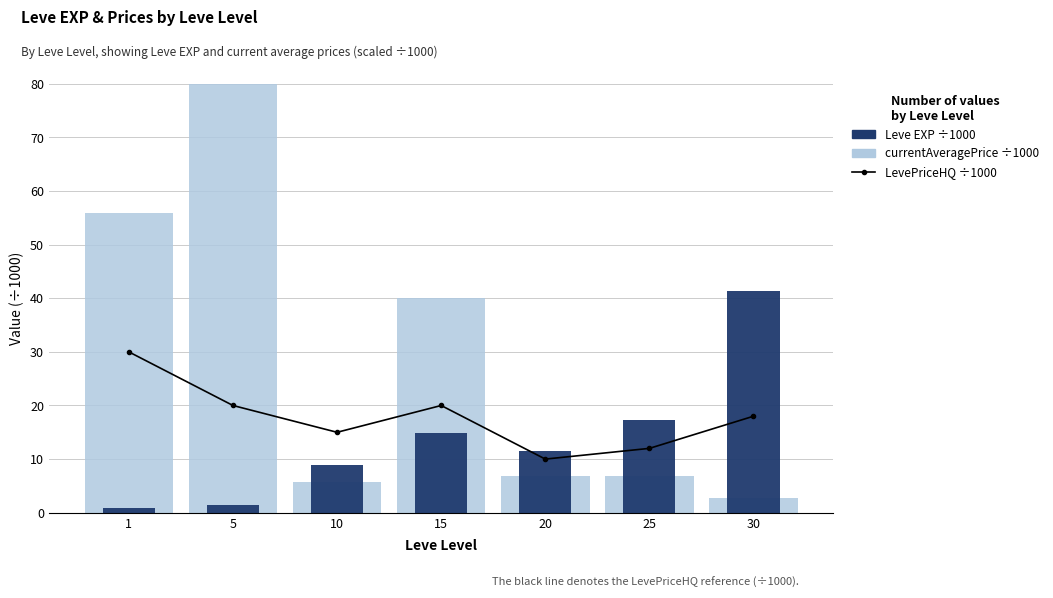

At which label does currentAveragePrice /1000 (avg price NQ) reach its peak?

5